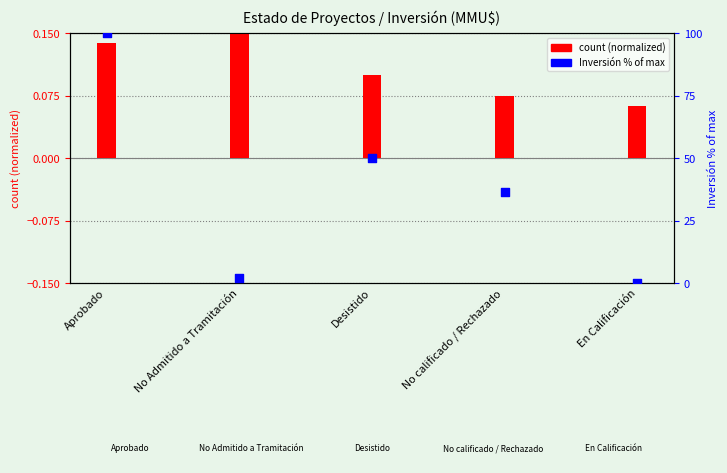

What are all the series names shown in the legend?

count (normalized), Inversión % of max